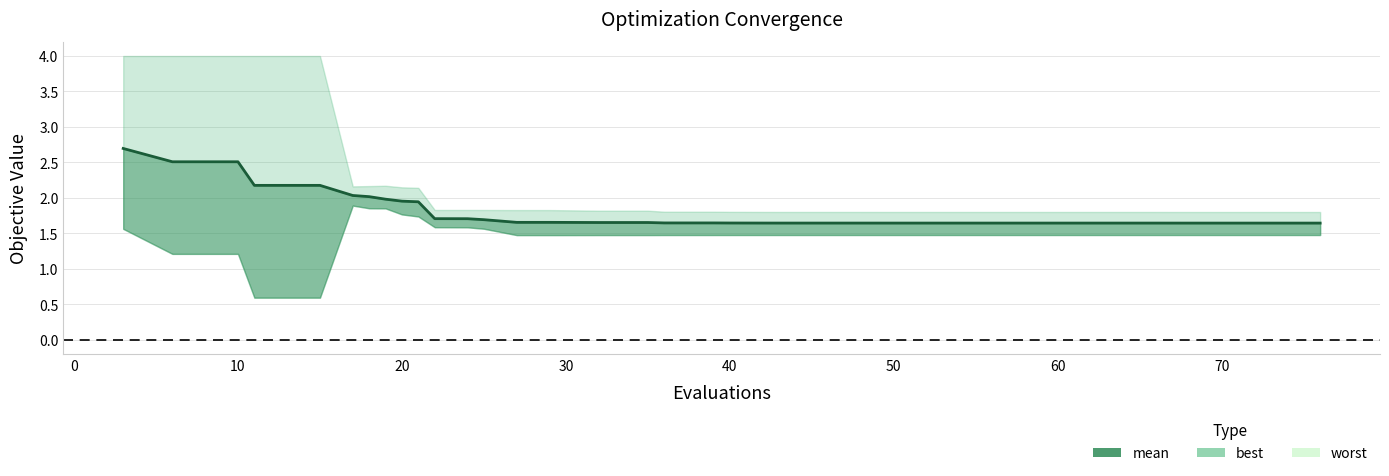

Reading right to left, transcribe all the data shown in this chart.

1.6	1.6	1.6	1.6	1.6	1.6	1.6	1.6	1.6	1.6	1.6	1.6	1.6	1.6	1.6	1.6	1.6	1.6	1.6	1.6	1.6	1.6	1.7	1.7	1.7	1.7	1.7	1.7	1.7	1.7	1.9	2.0	2.0	2.0	2.0	2.2	2.2	2.5	2.5	2.7